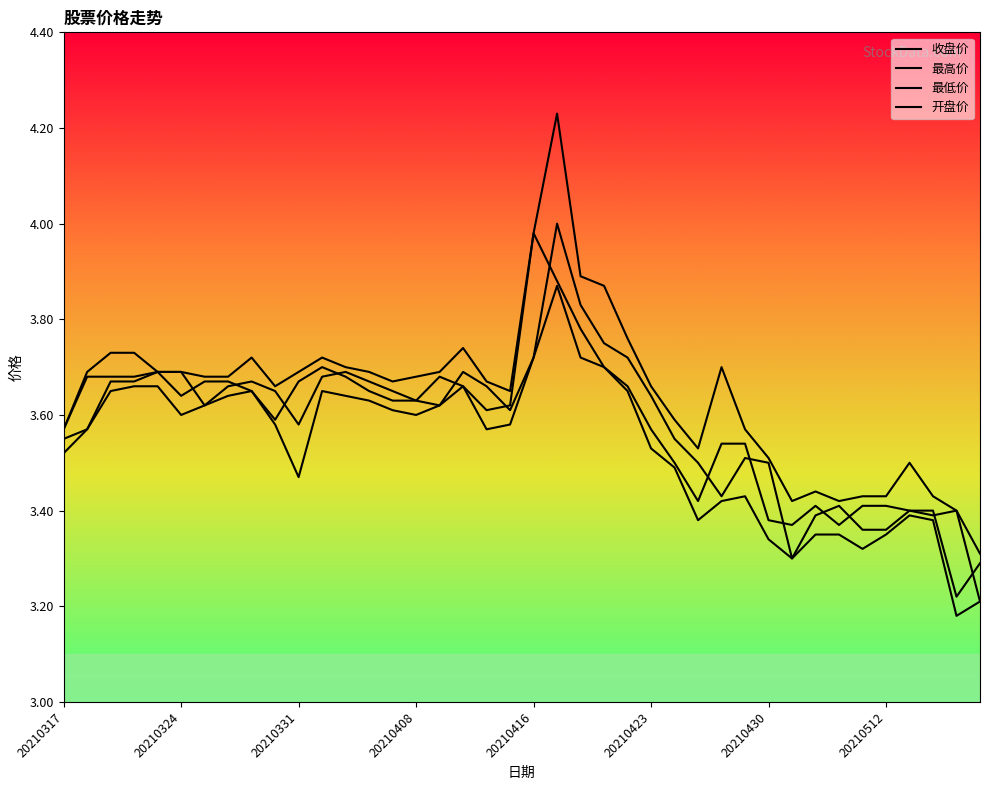

What is the sum of all 开盘价 values?

143.3